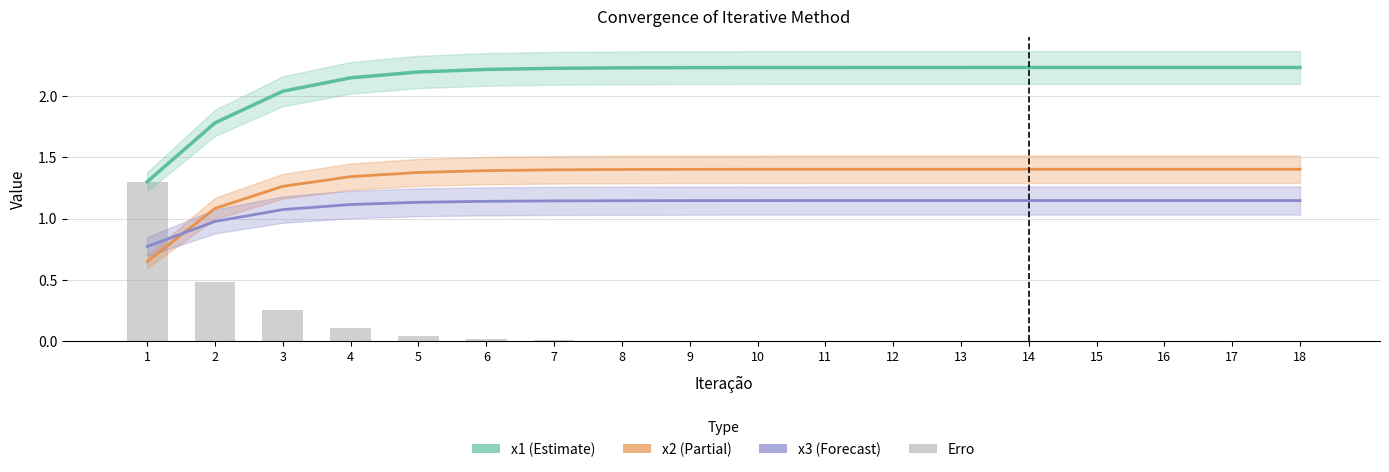

What are all the series names shown in the legend?

x1, x2, x3, Erro